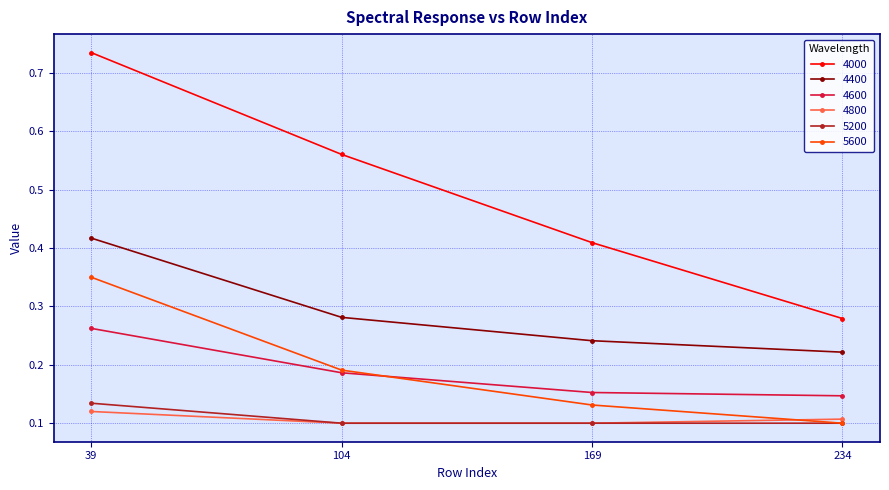

Which category has the highest value across all series?

39